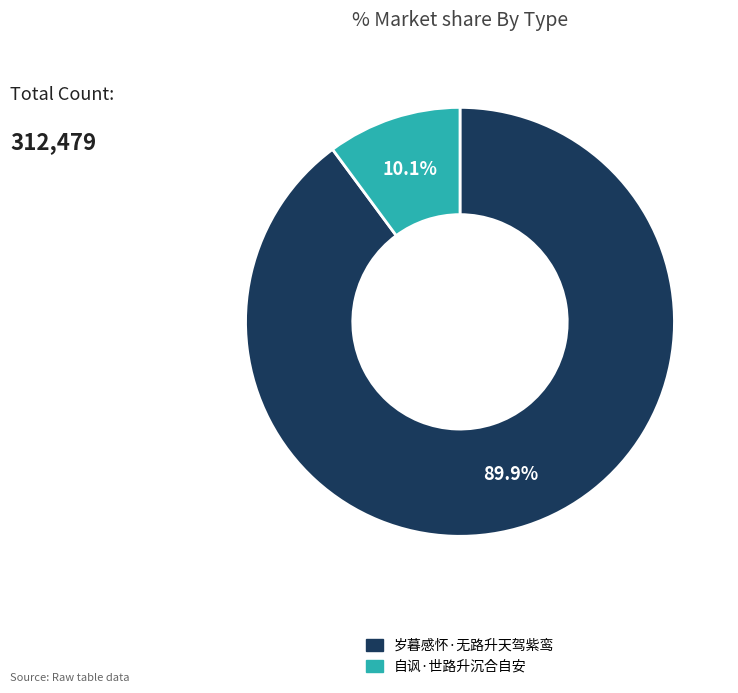

Is there a majority slice in this chart?

Yes